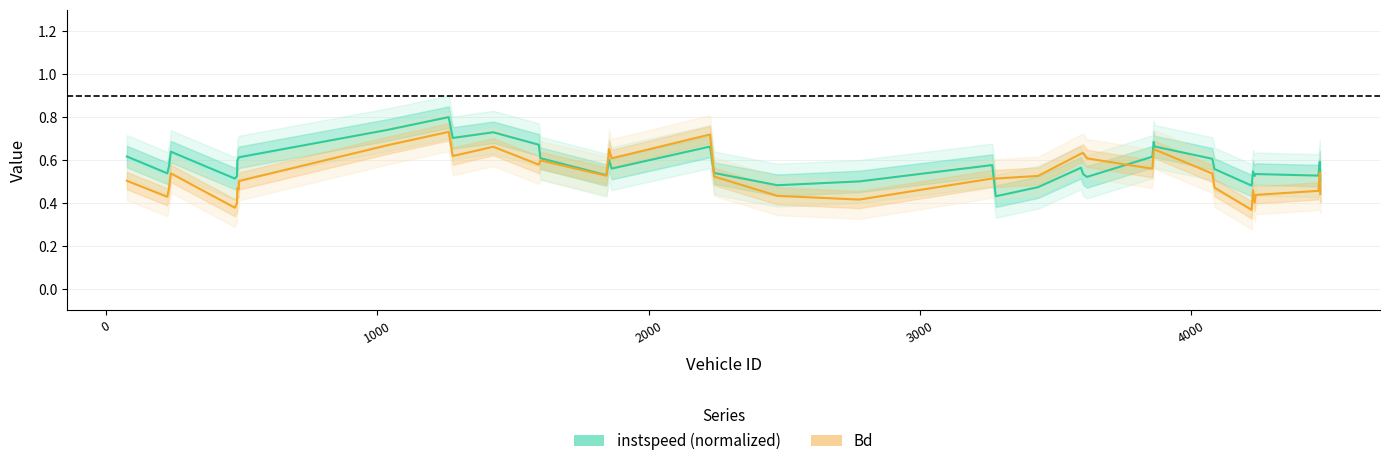

The Bd series shows 0.3 at 34. True or false?

False